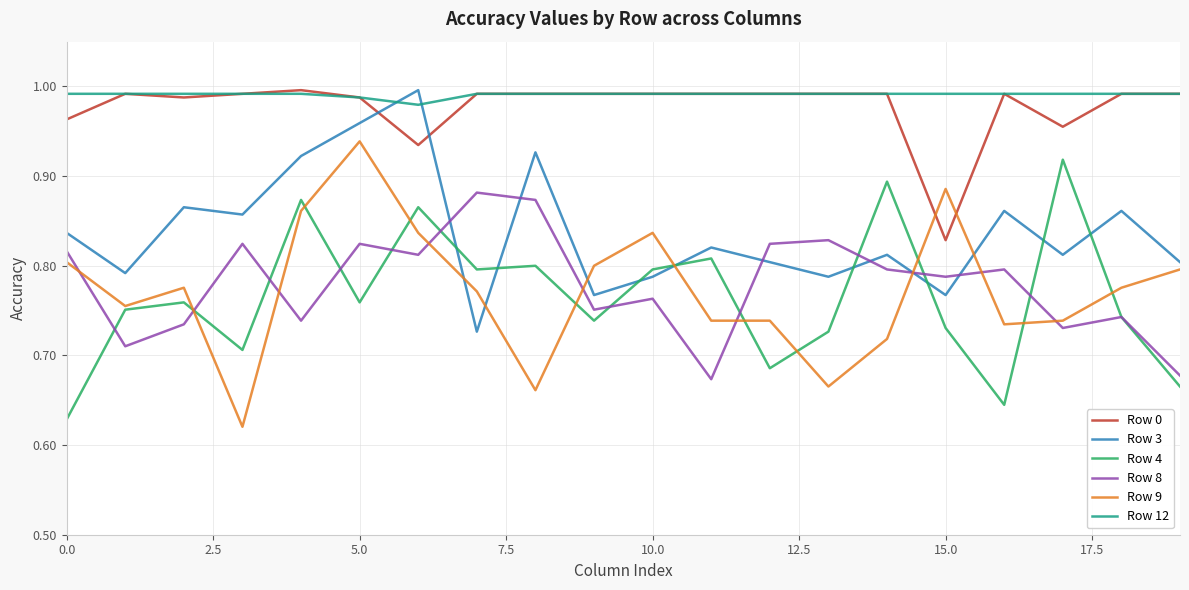

Does the chart have visible grid lines?

Yes